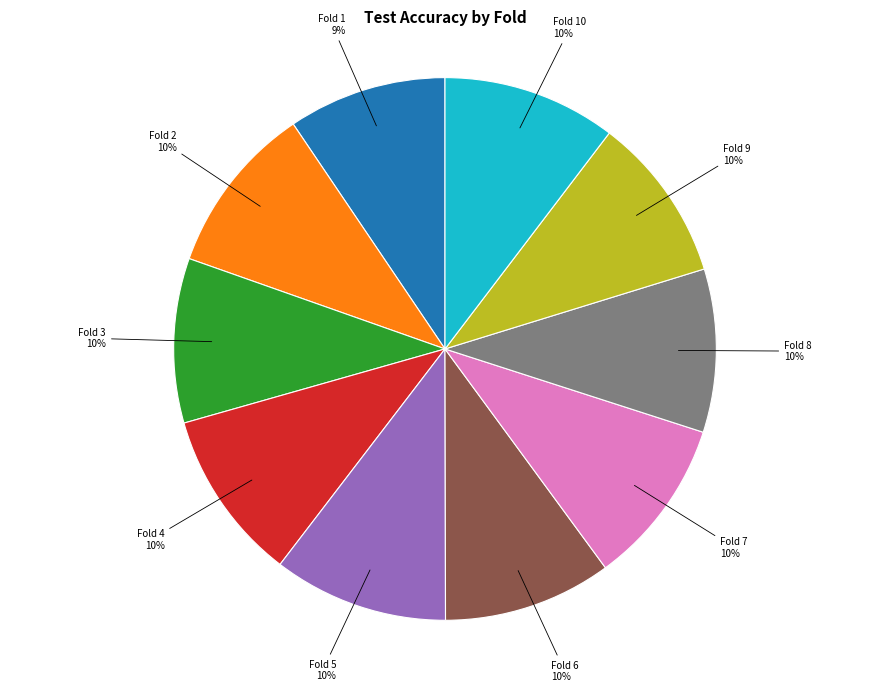

Is there any slice that represents more than half of the pie?

No